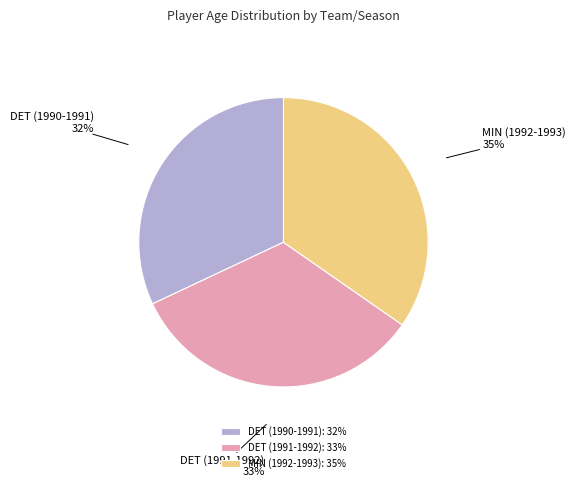

Is there a majority slice in this chart?

No